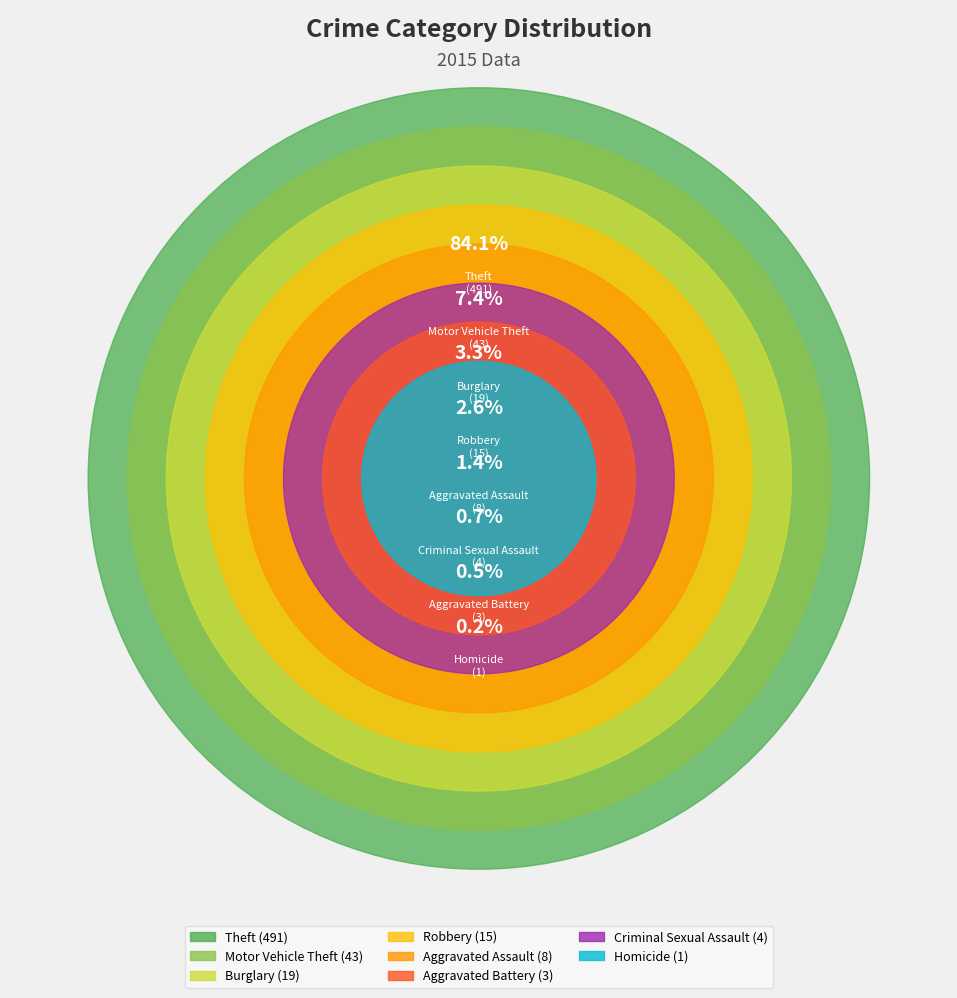

Which has a higher value, Burglary or Motor Vehicle Theft?

Motor Vehicle Theft